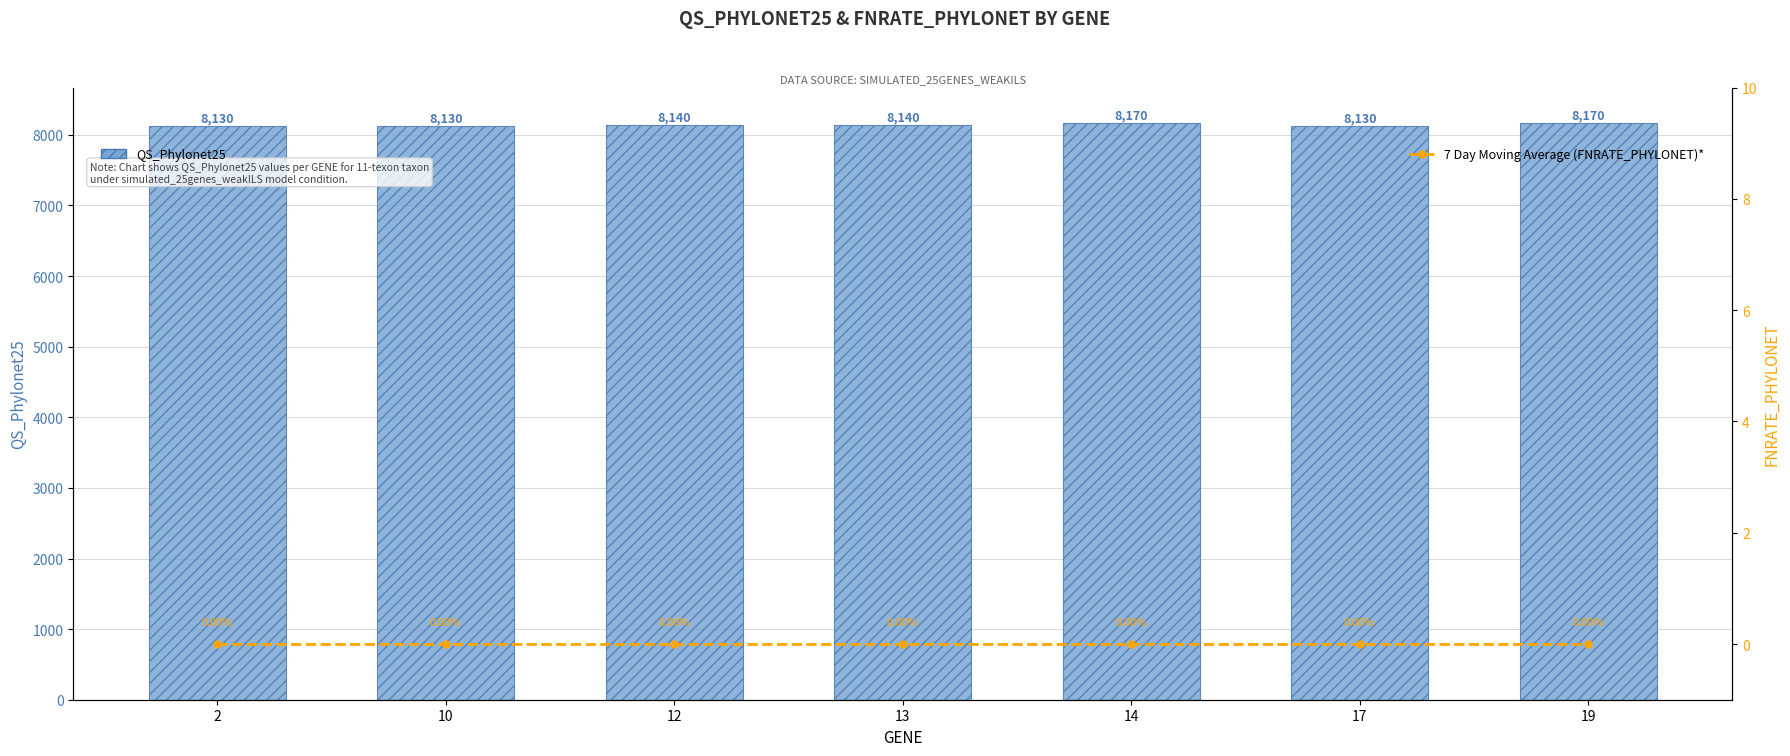

Rank the series by their maximum value, from highest to lowest.

QS_Phylonet25, 7 Day Moving Average (FNRATE_PHYLONET)*